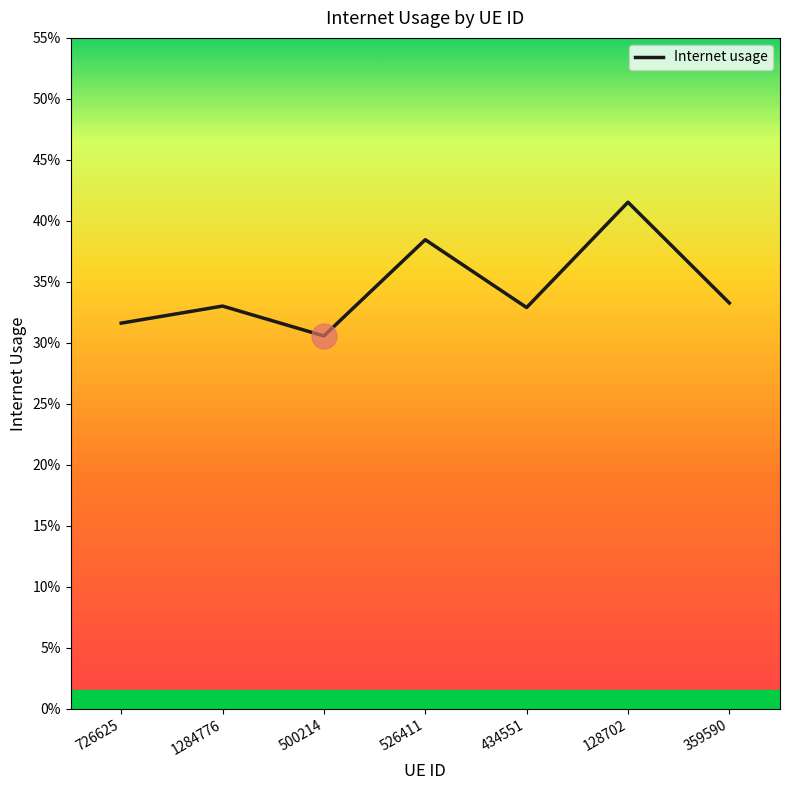

How many points are lower than both their immediate neighbors (excluding endpoints)?

2